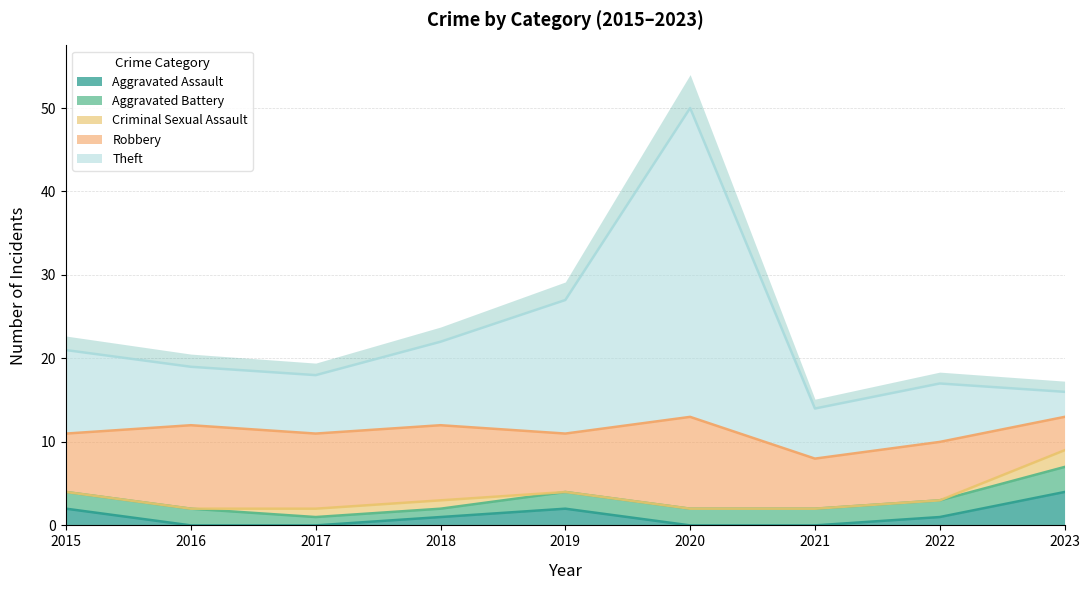

Which label corresponds to the largest value in the chart?

2020